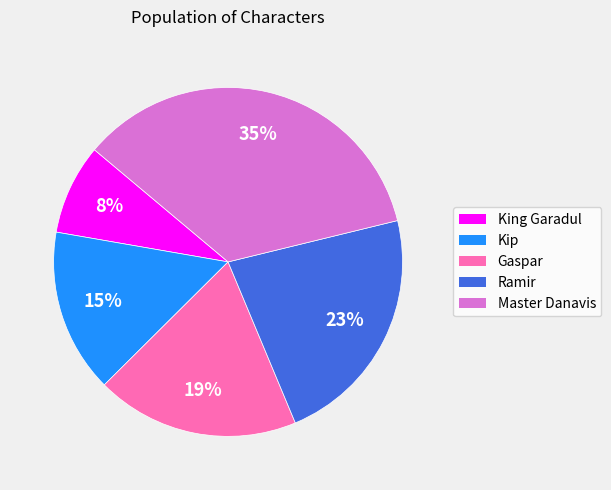

What is the smallest slice in the pie chart?

King Garadul